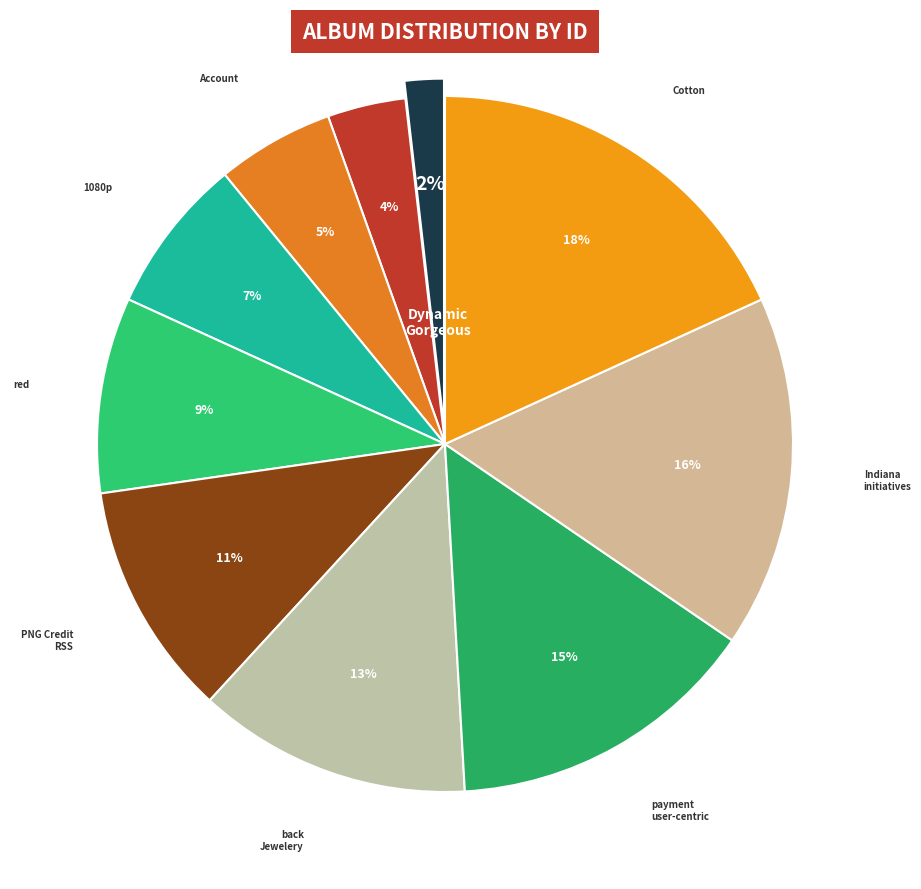

How many slices are in this pie chart?

10